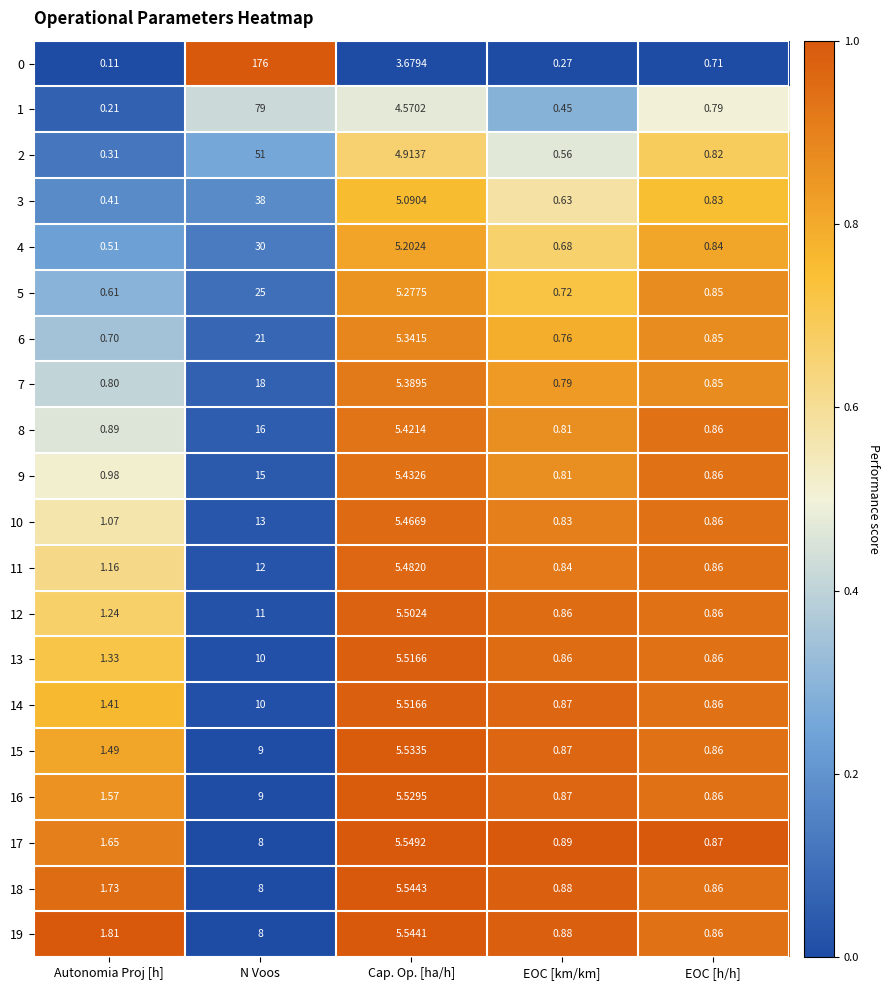

Rank the categories by 4 value from highest to lowest.

N Voos, Cap. Op. [ha/h], EOC [h/h], EOC [km/km], Autonomia Proj [h]